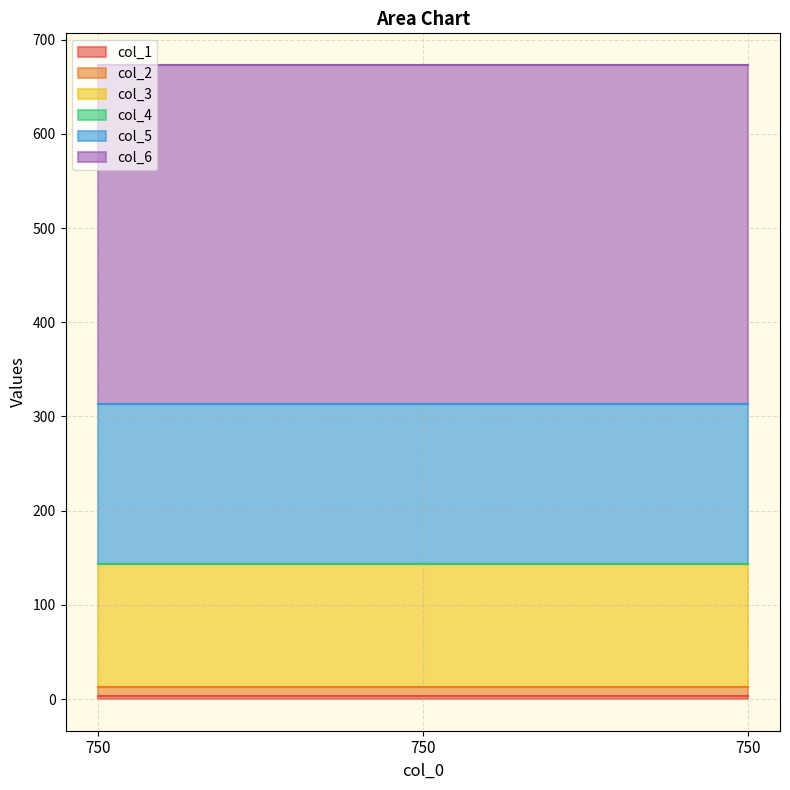

Reading left to right, extract all data points from this chart.

col_1: 750=3	750=3	750=3
col_2: 750=10	750=10	750=10
col_3: 750=130	750=130	750=130
col_4: 750=0	750=0	750=0
col_5: 750=170	750=170	750=170
col_6: 750=360	750=360	750=360